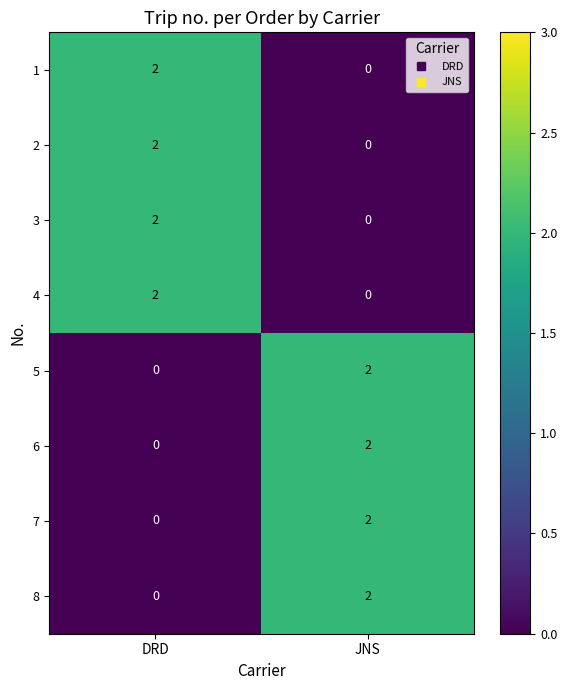

List the labels in order of 1 value, largest first.

DRD, JNS